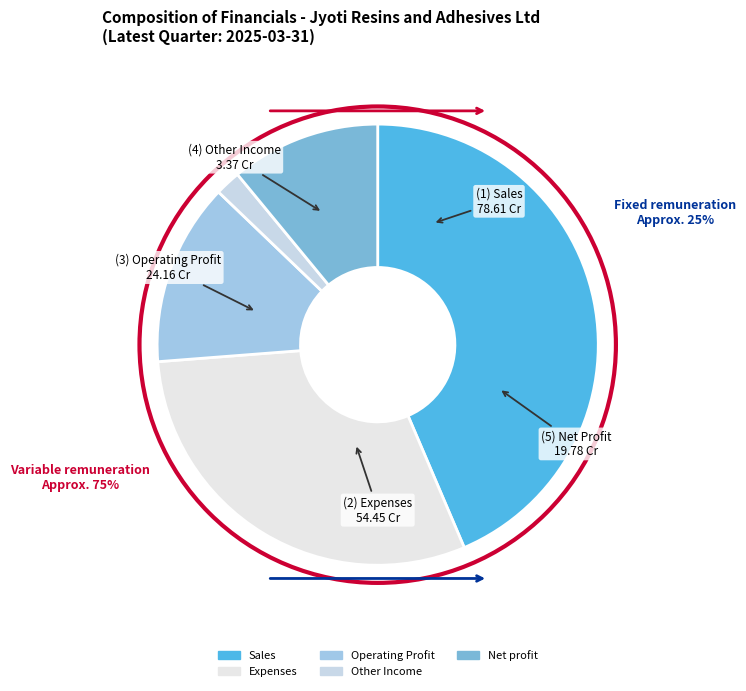

How many slices are in this pie chart?

5